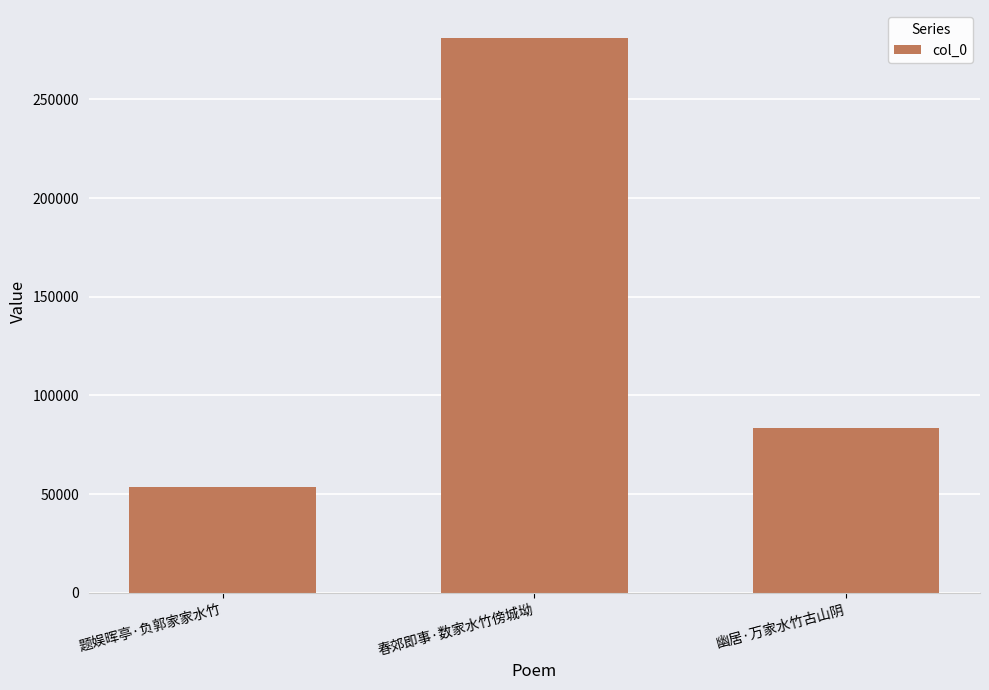

What is the smallest value displayed?

53562